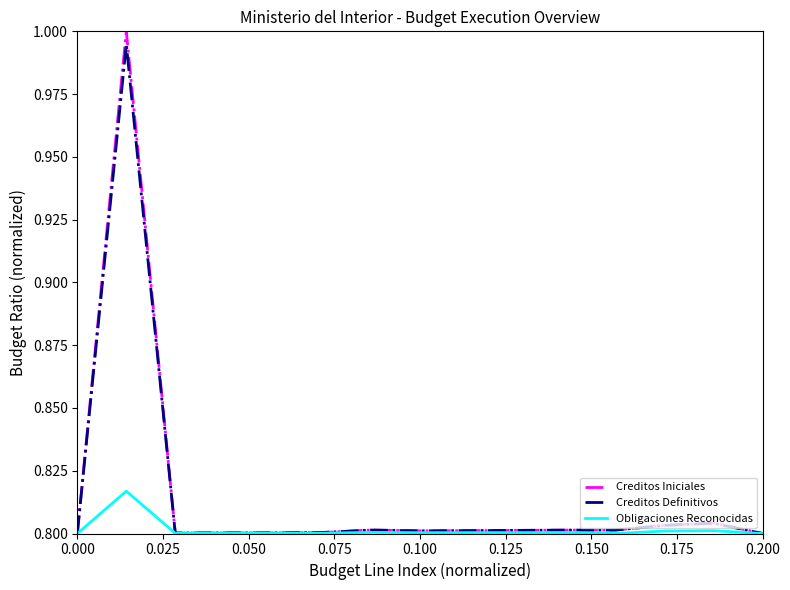

Which series has the widest spread of values?

Creditos Iniciales